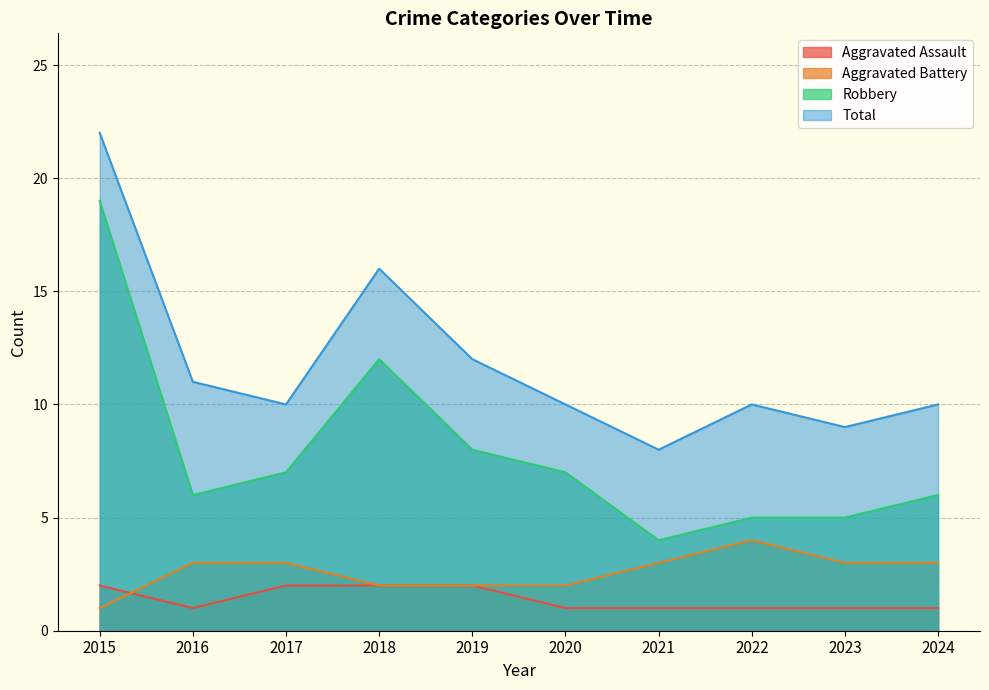

Between 2017 and 2021, which series saw the biggest shift?

Robbery